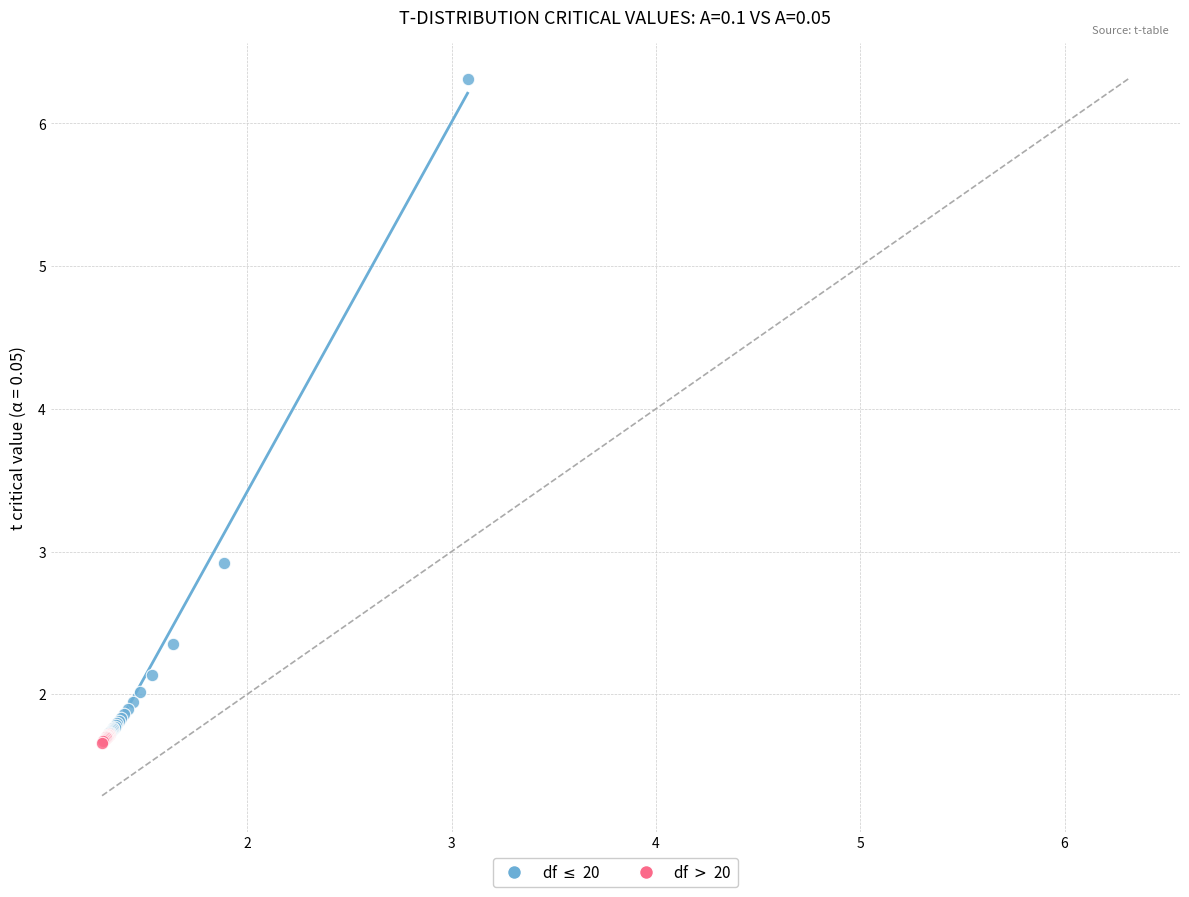

What are all the series names shown in the legend?

df $\leq$ 20, df $>$ 20